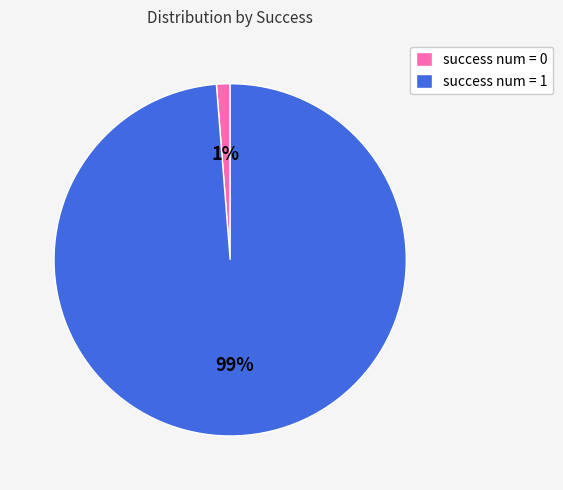

To the nearest percent, what is the average slice percentage?

50%